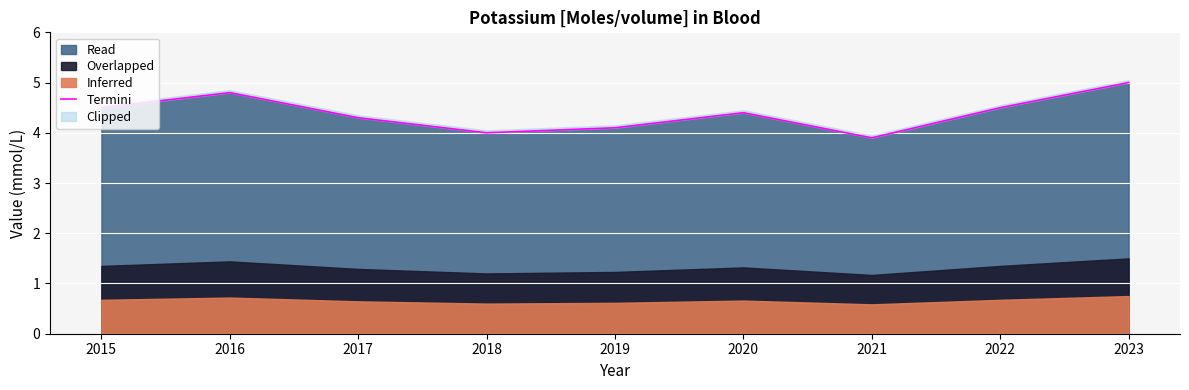

True or false: there are more than 2 points higher than both neighbors.

False